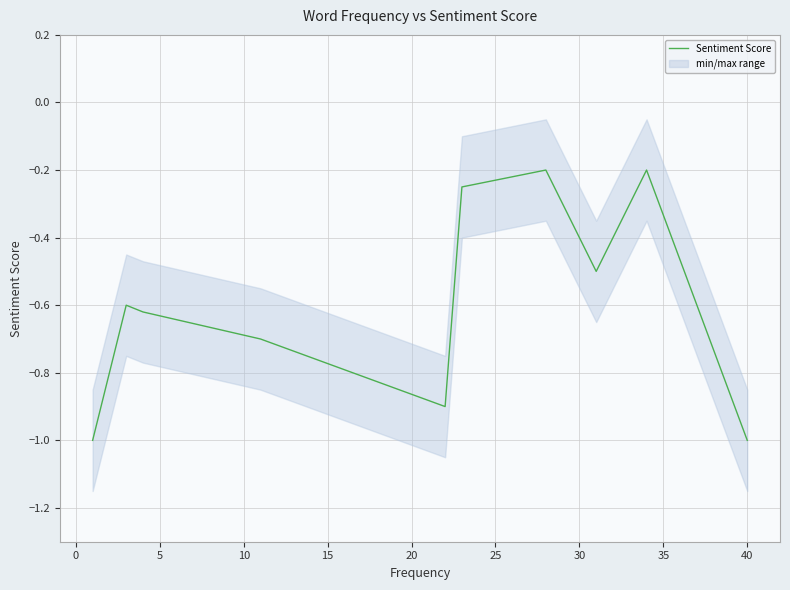

Does the chart have visible grid lines?

Yes